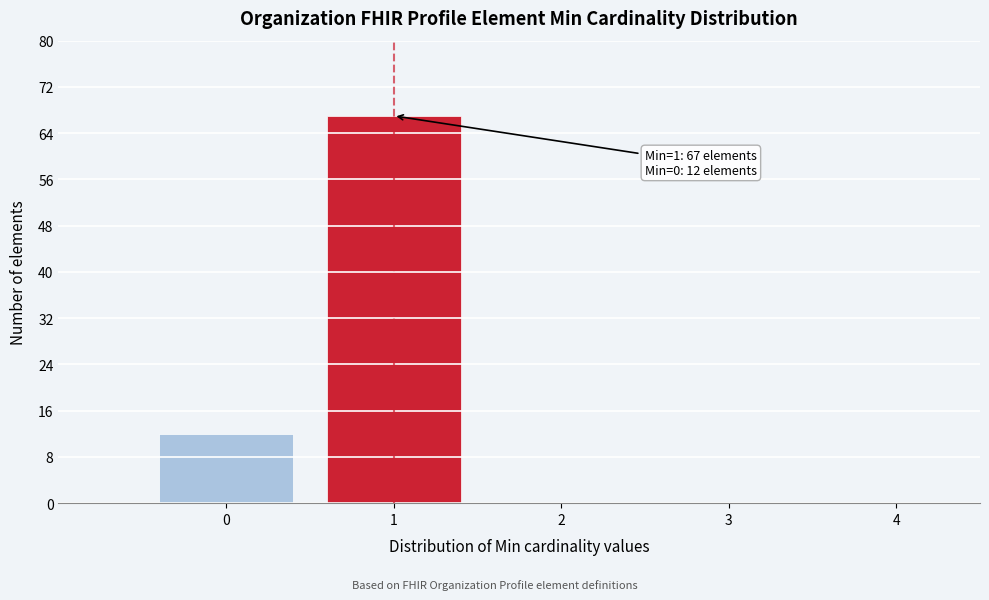

Over which range of the x-axis is the bar tallest?

0.5 to 1.5